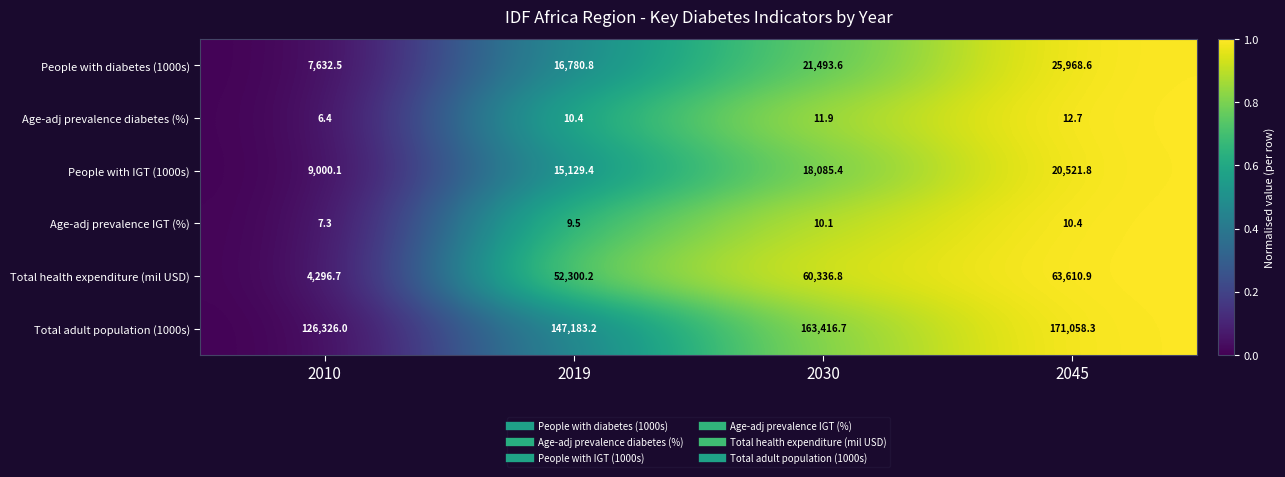

At which label does People with diabetes (1000s) first exceed 21493?

2030